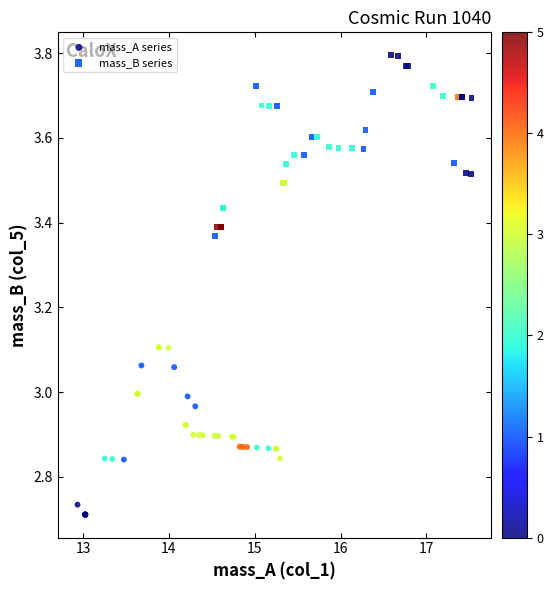

Which series reaches the minimum Y coordinate?

mass_A series